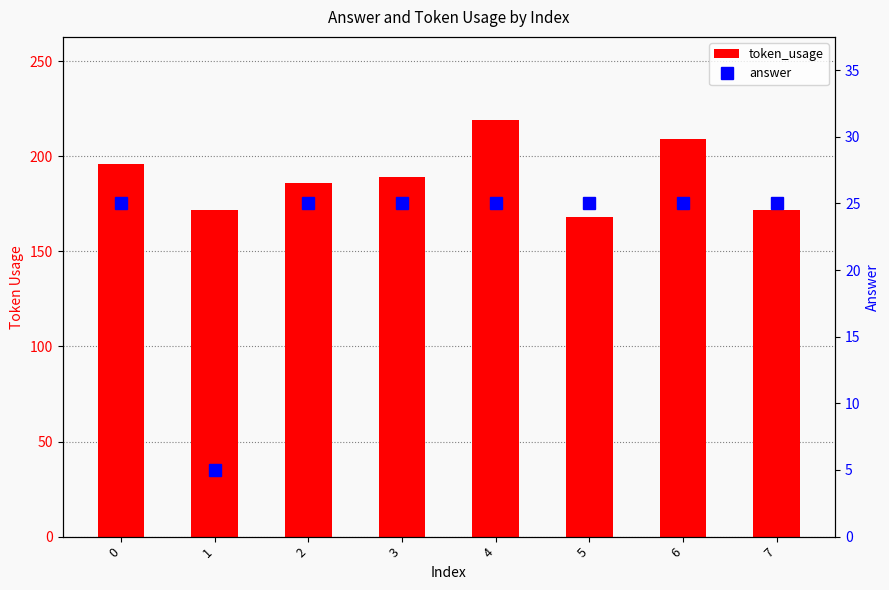

Between 1 and 6, which series saw the biggest shift?

token_usage